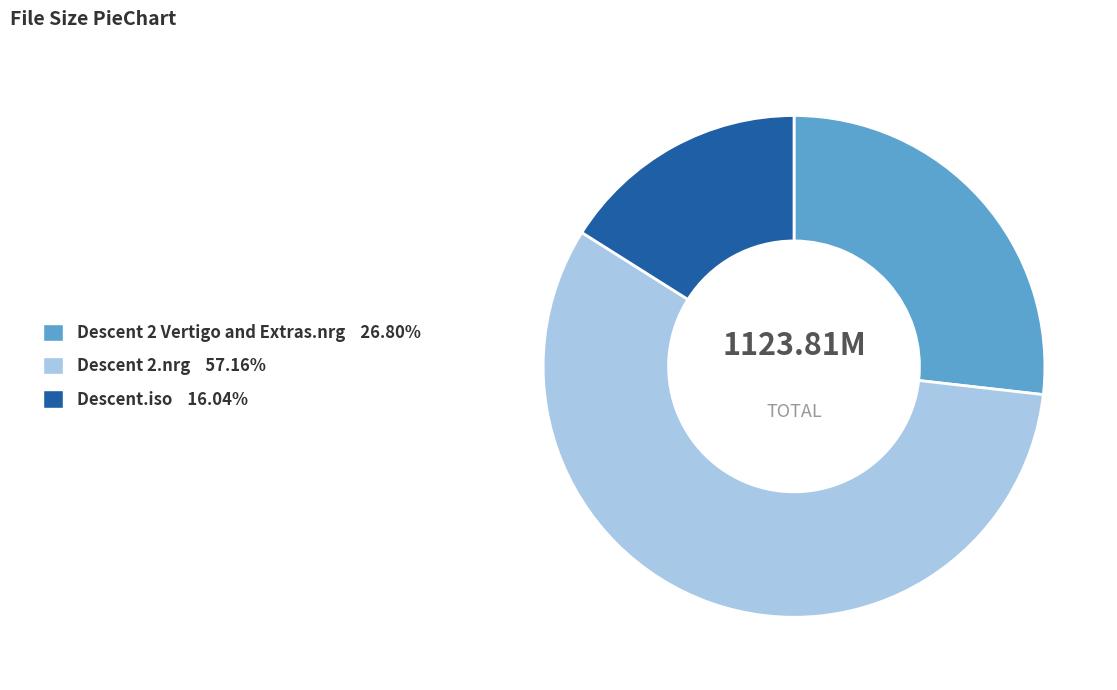

Which category has the smallest portion of the pie?

Descent.iso